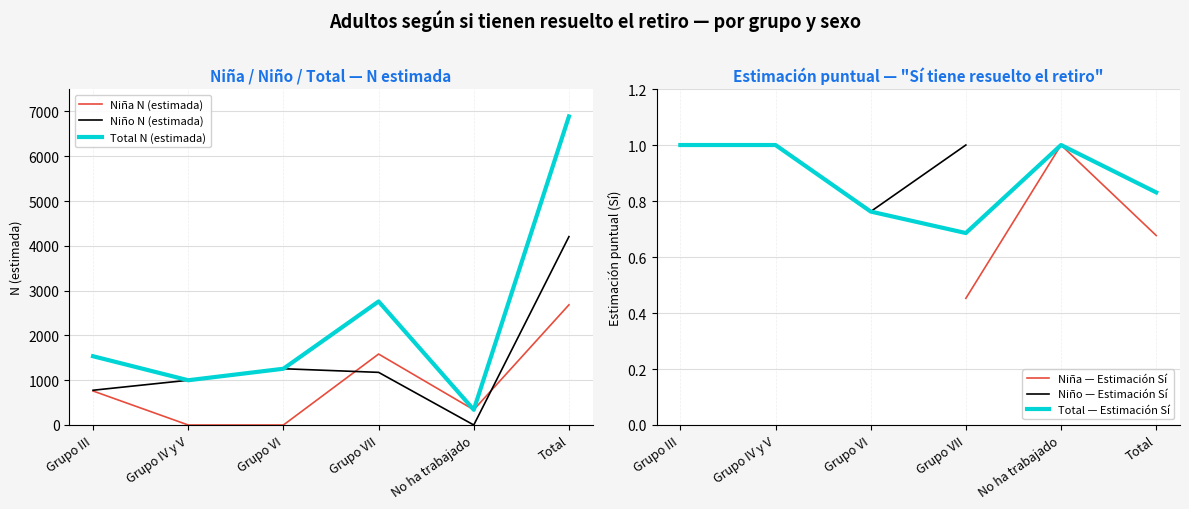

Is it true that Niña N (estimada) equals 0.0 at Grupo VI?

True